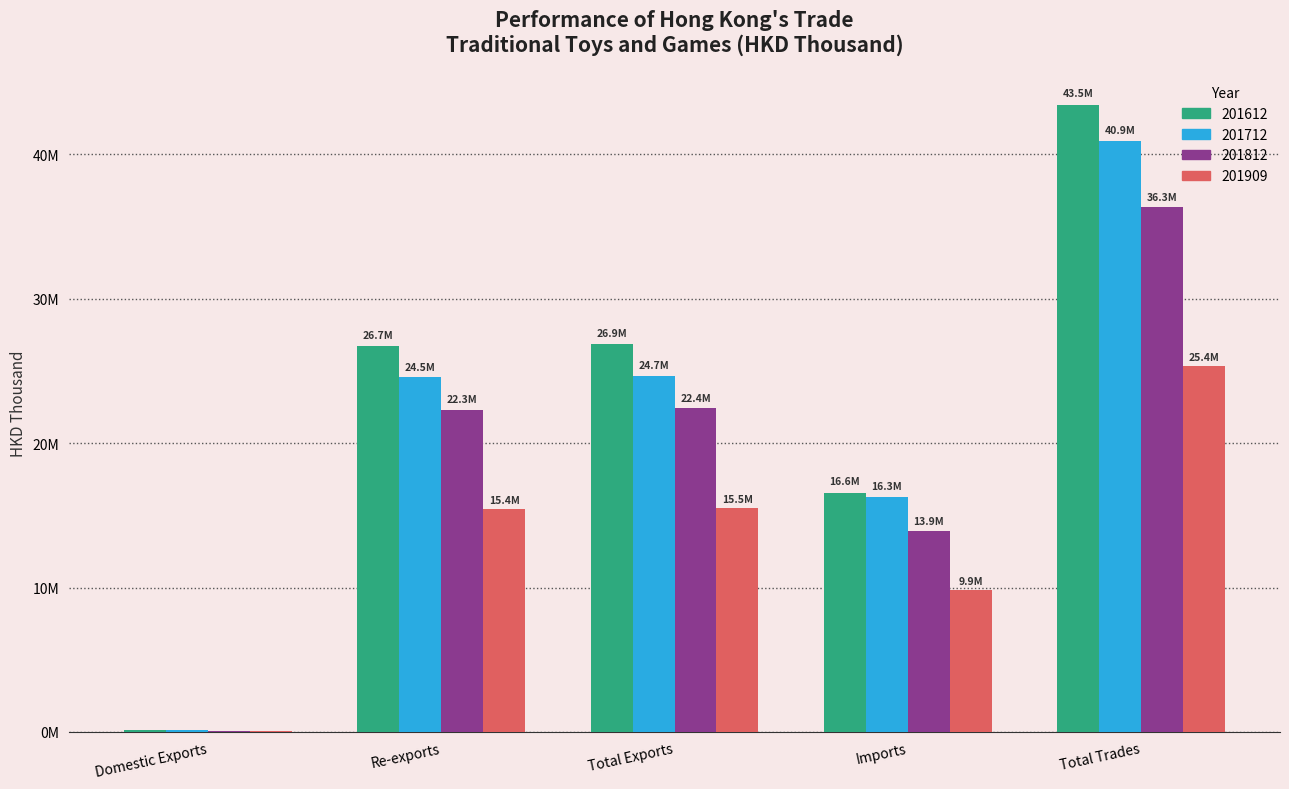

What is the total value across all series at Imports?

56623064.5